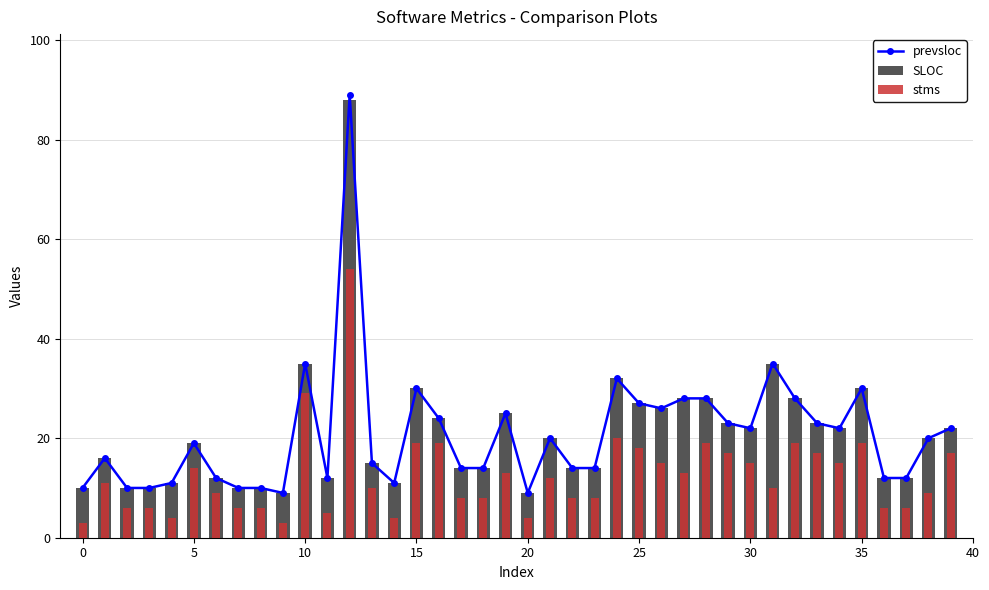

Is the value of stms at 32 greater than the value of SLOC at 22?

Yes